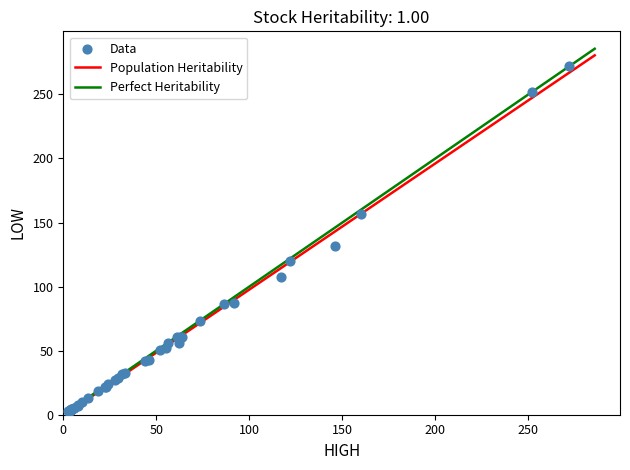

What Y value in the scatter plot is closest to 137?

132.0